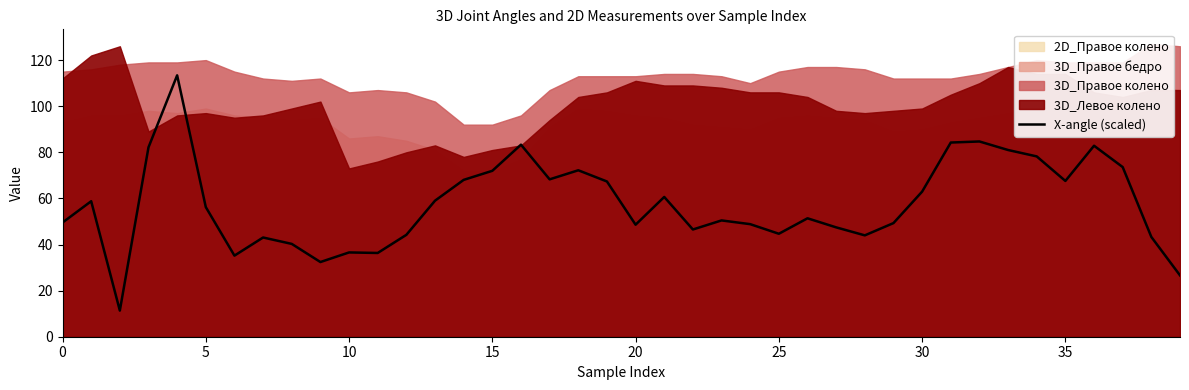

How many interior local valleys (lower than both neighbors) does the data have?

10